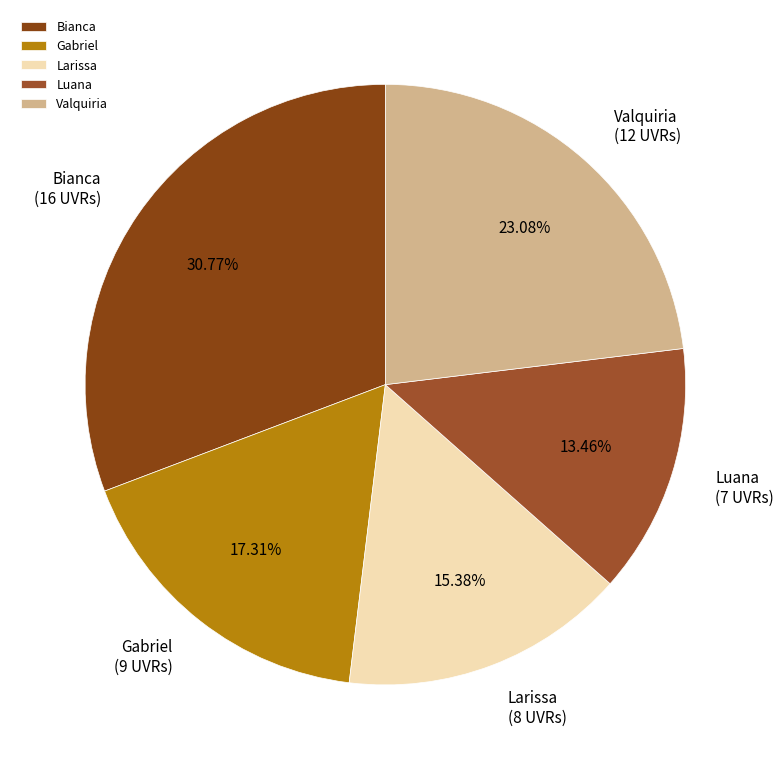

How much of the chart is everything except Valquiria?

76.9%